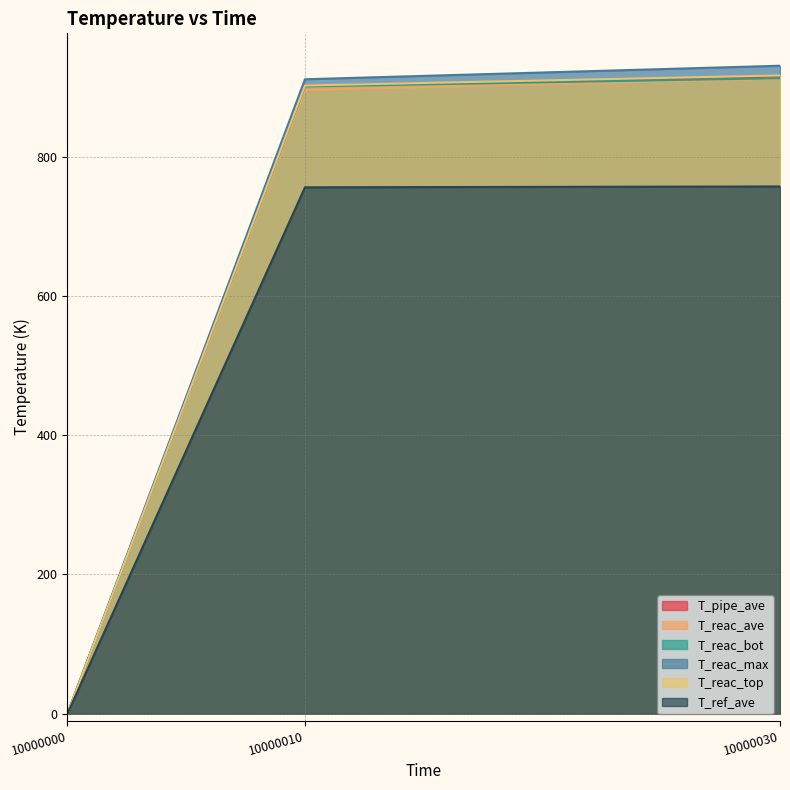

What is the sum of all T_reac_ave values?

1807.6